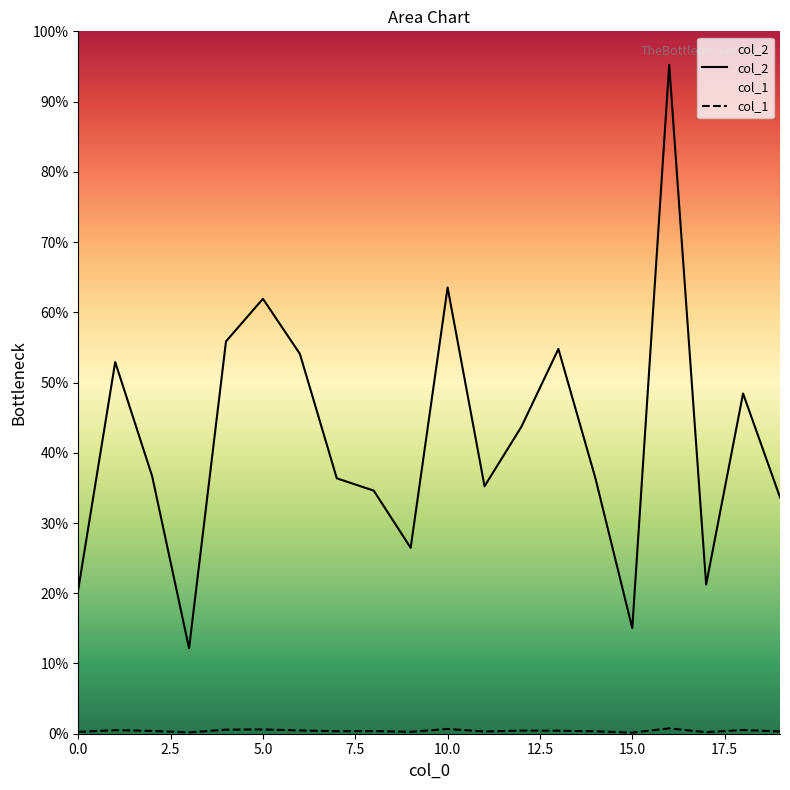

What is the spread (max minus min) of values at 1?

8735